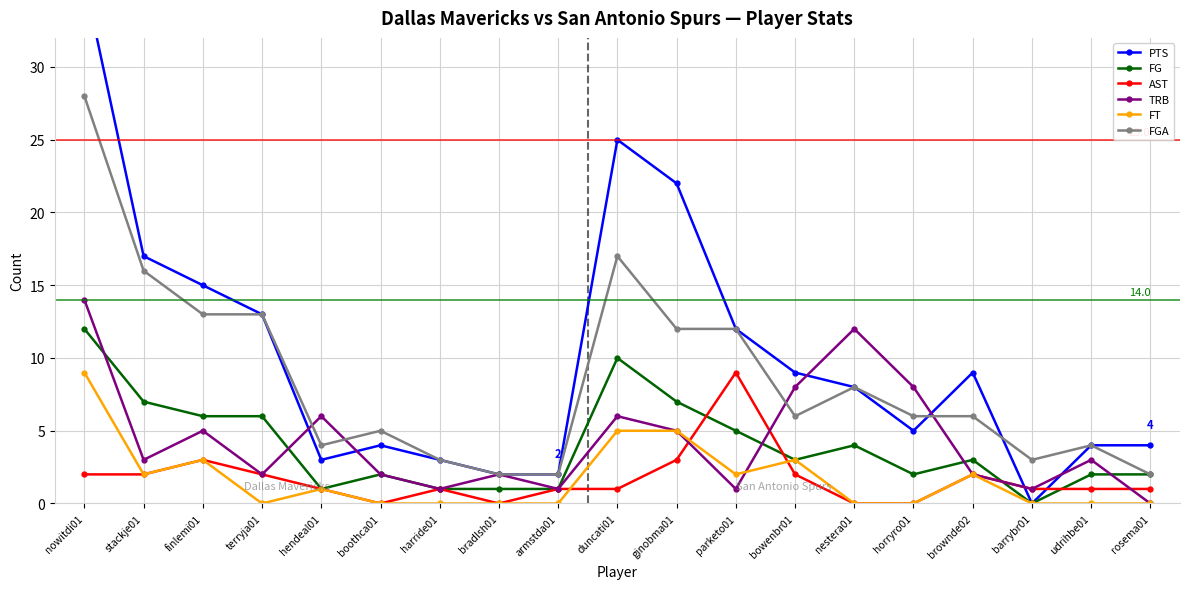

What are all the series names shown in the legend?

PTS, FG, AST, TRB, FT, FGA